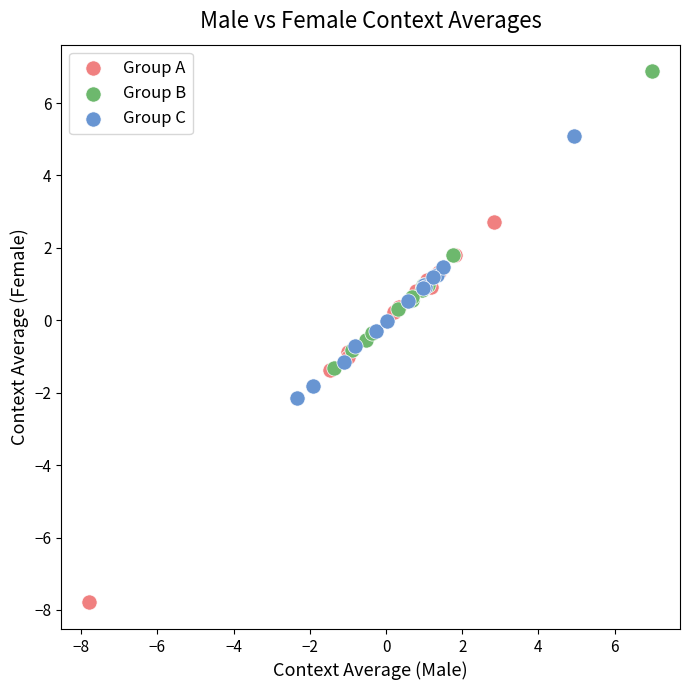

Which series reaches the minimum Y coordinate?

Group A